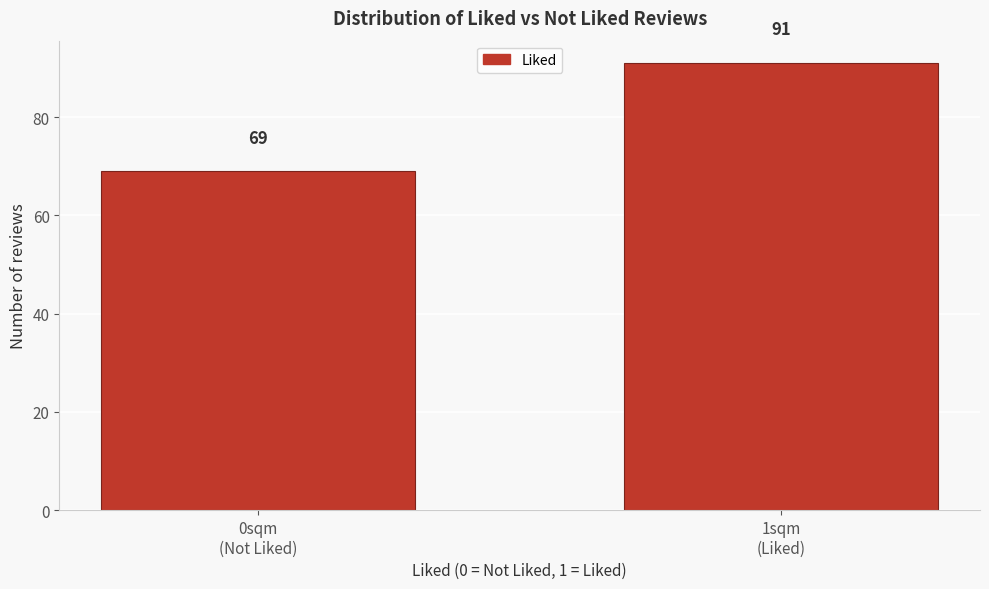

Reading right to left, what are all the values shown in this chart?

91	69